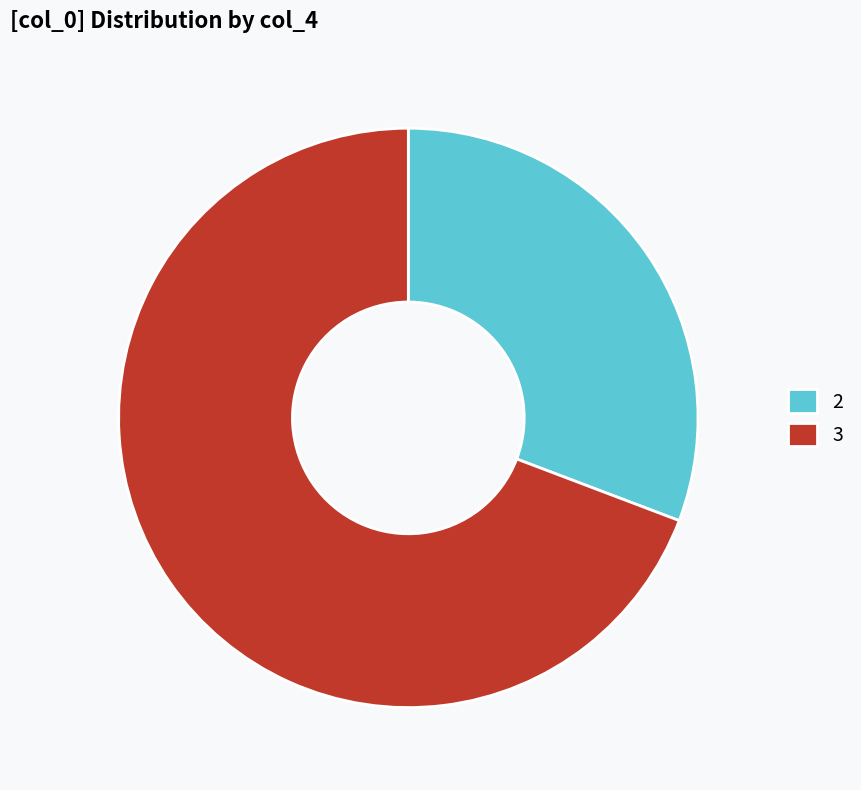

How many segments does this pie chart have?

2